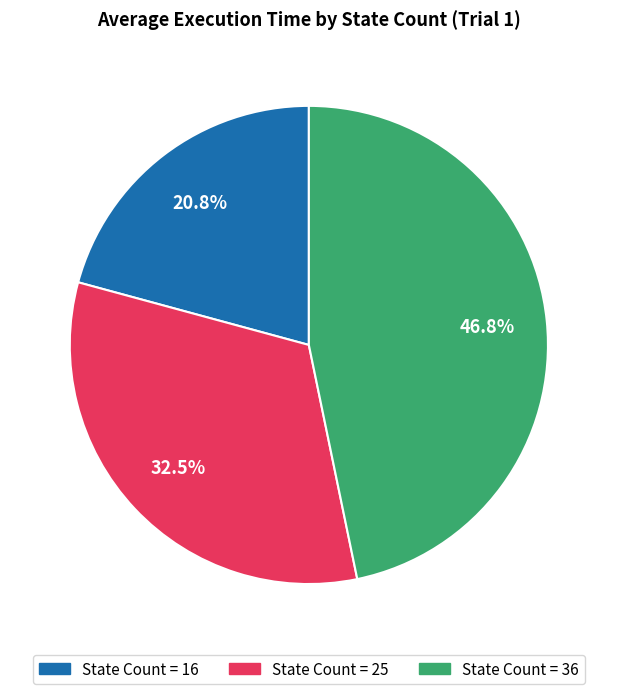

How many segments does this pie chart have?

3